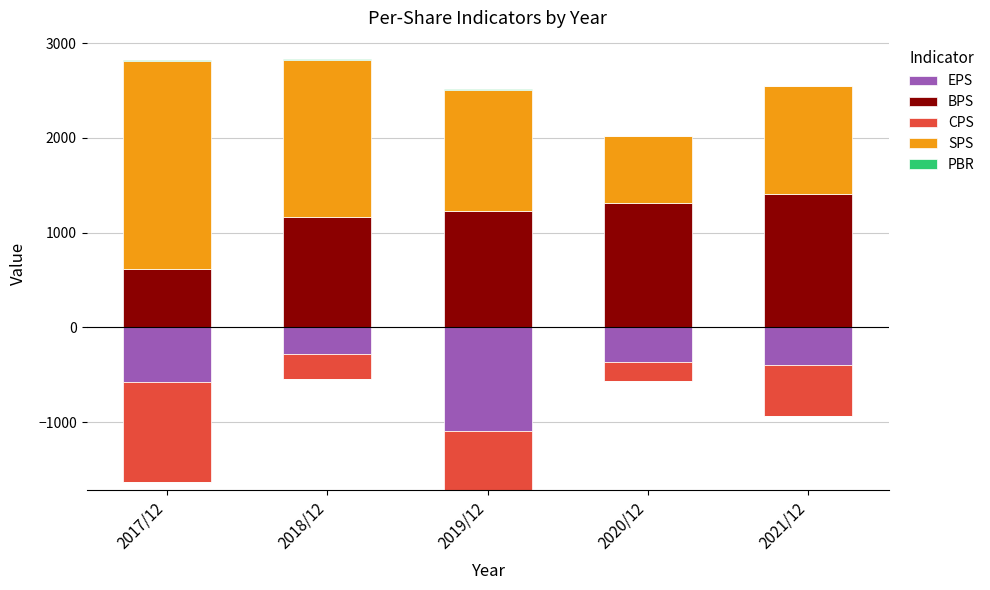

At which label is BPS closest to 1010?

2018/12